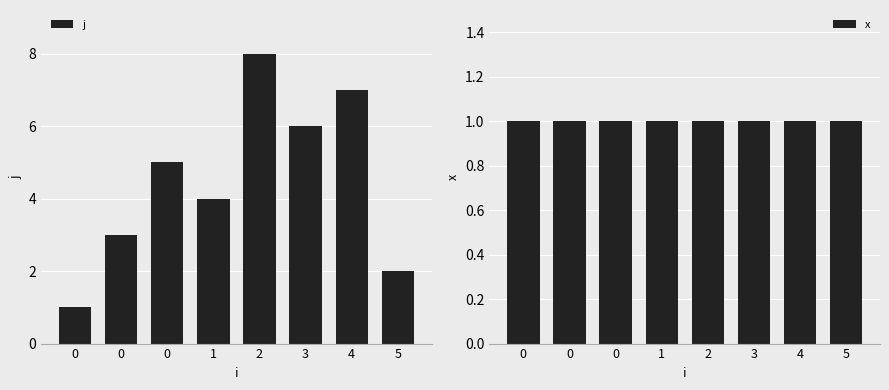

What is the value of the x bar at the 6th from the left?

1